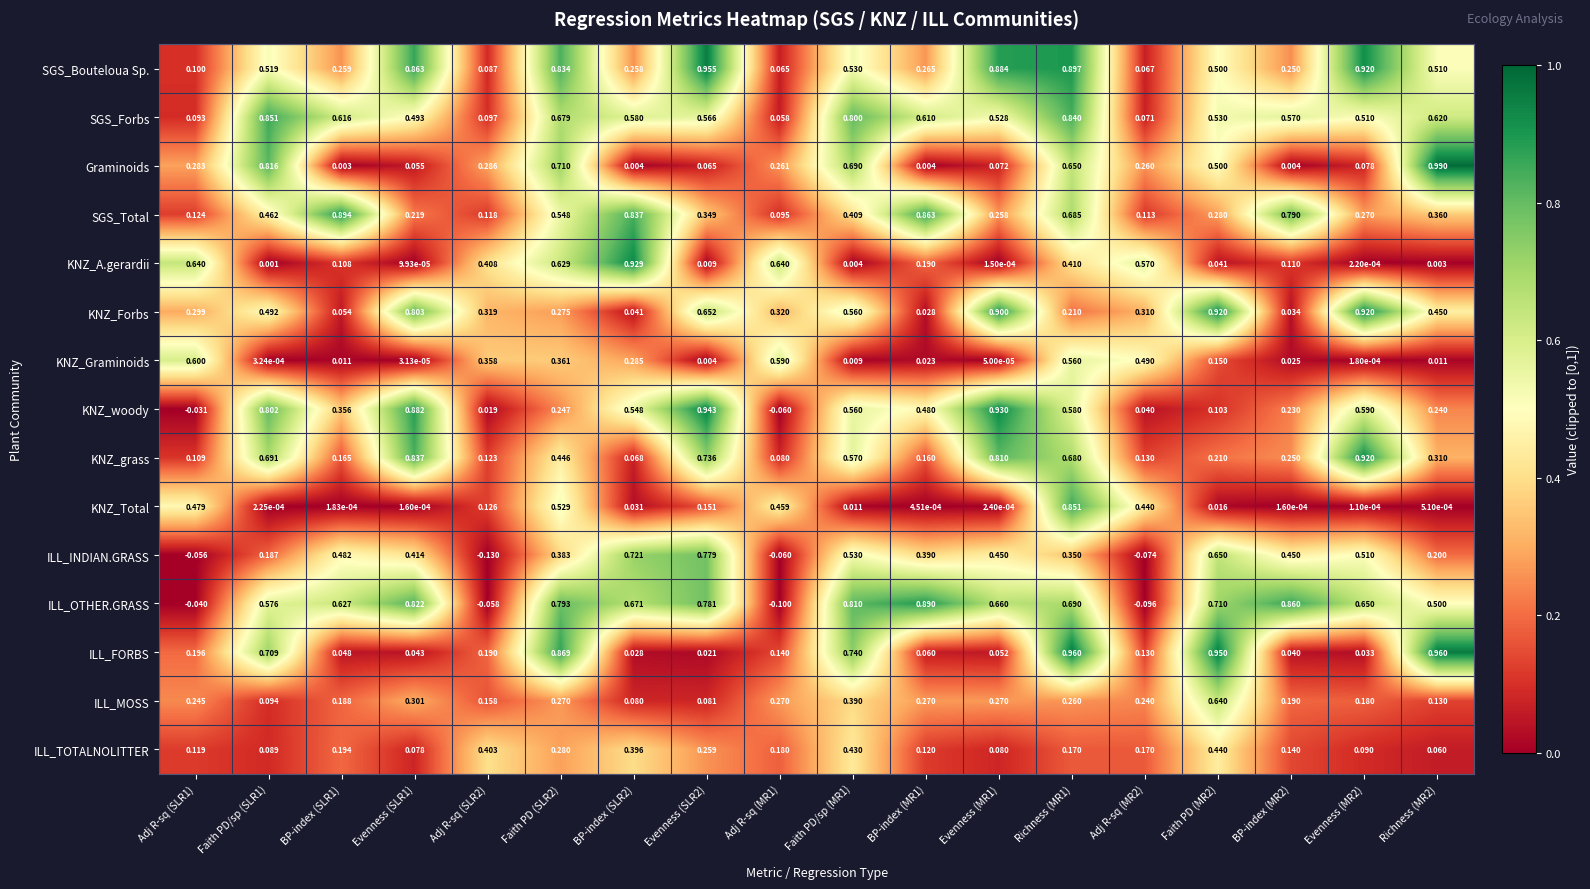

Which series has the largest total across all categories?

ILL_OTHER.GRASS